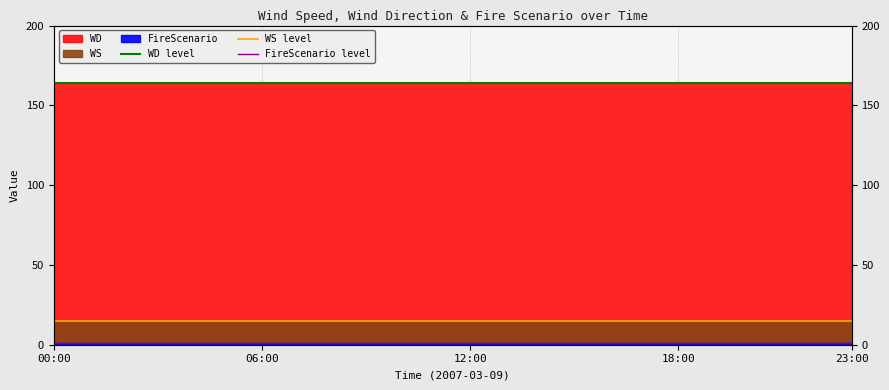

Does the chart display data point markers on the line(s)?

No